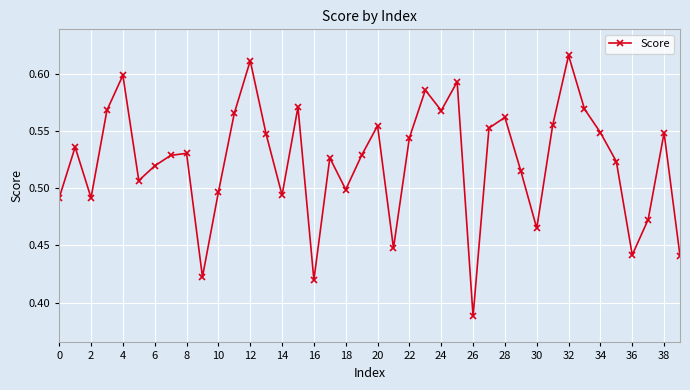

What is the difference between the maximum and minimum values?

0.2